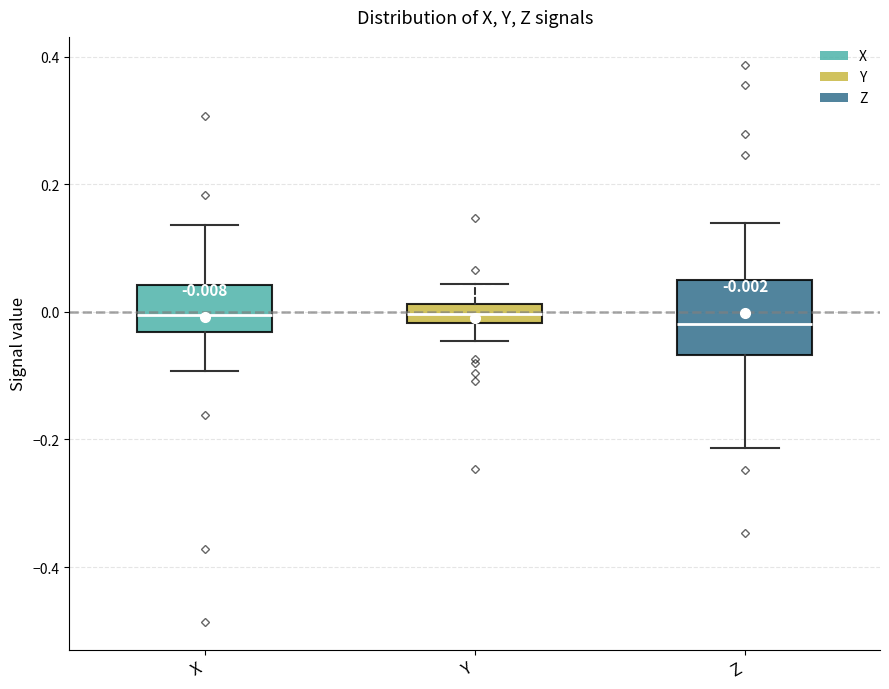

Which box is the tallest, from its lower edge to its upper edge?

Z